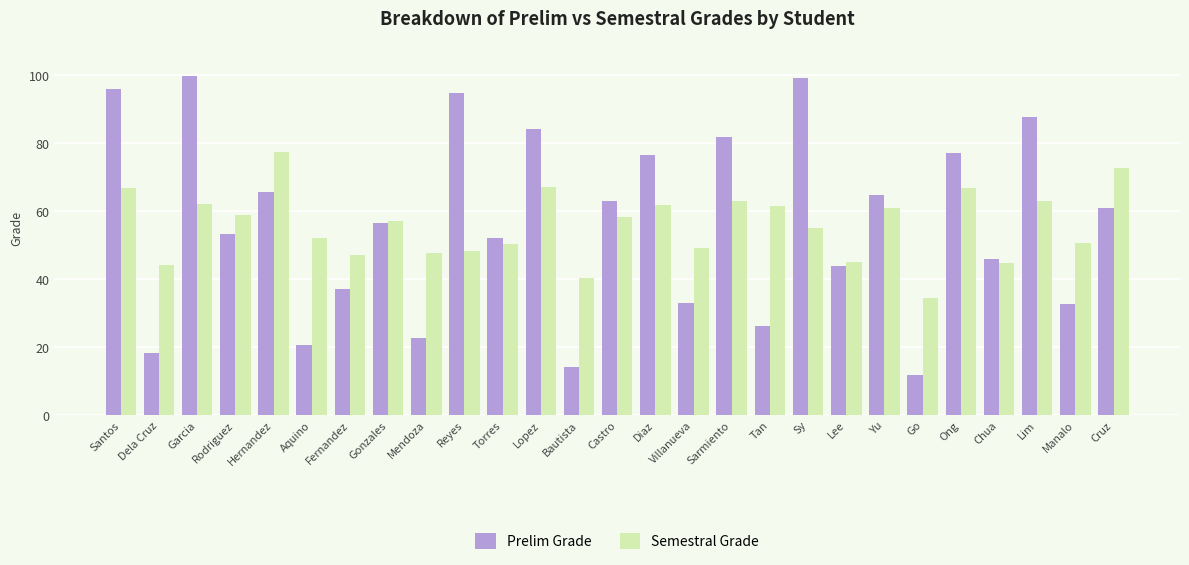

Are the bars grouped side by side (vs. stacked)?

Yes